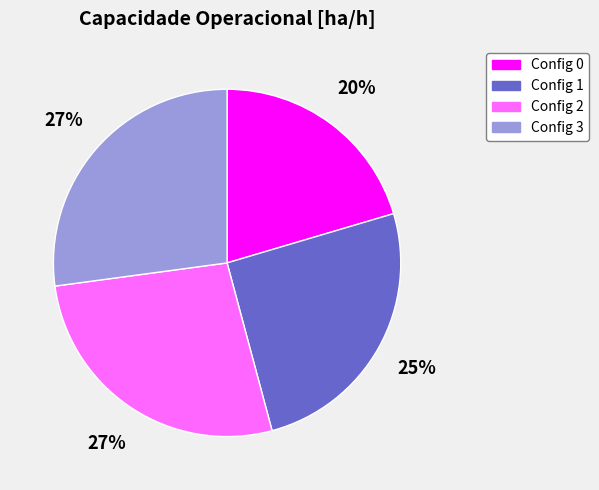

Is there any slice that represents more than half of the pie?

No